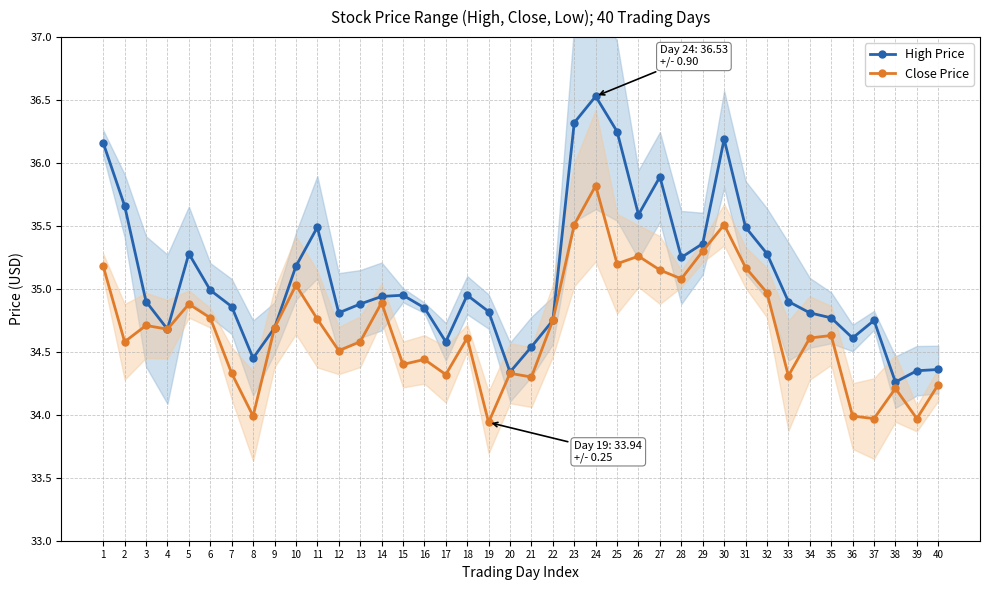

Is the value of High Price at 10 greater than the value of Close Price at 34?

Yes